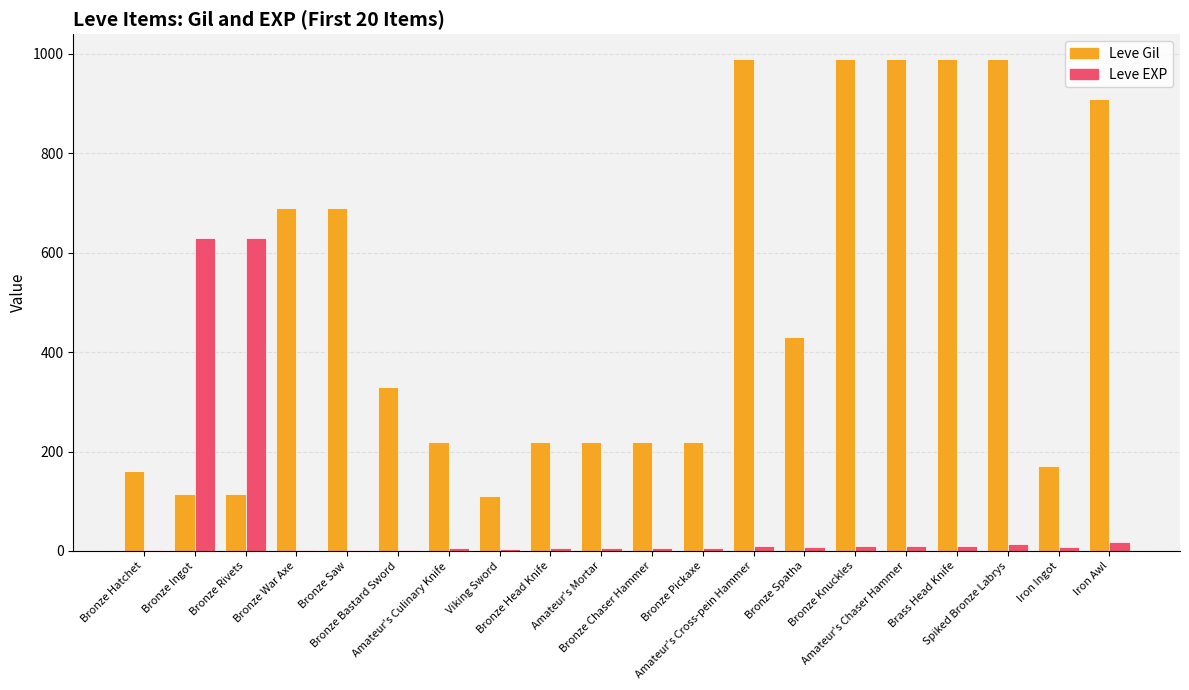

What is the greatest value displayed?

990